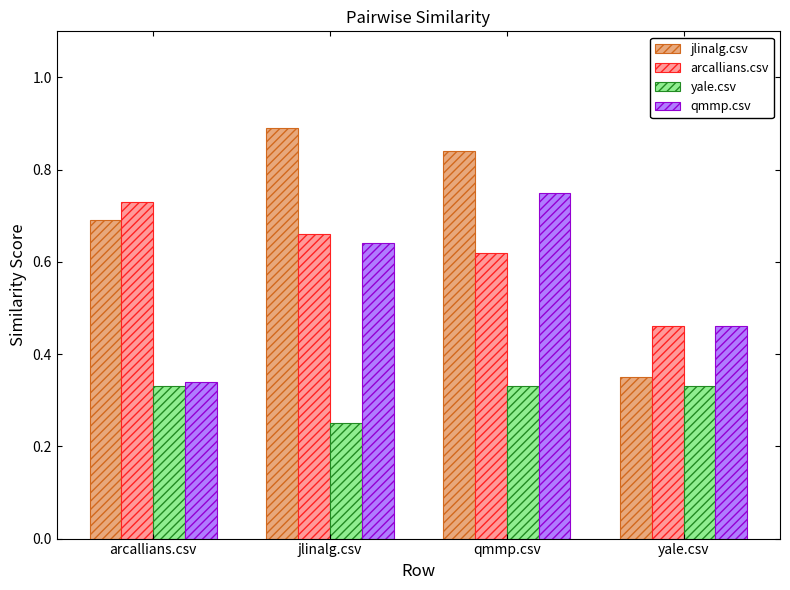

Does the chart contain stacked bars?

No